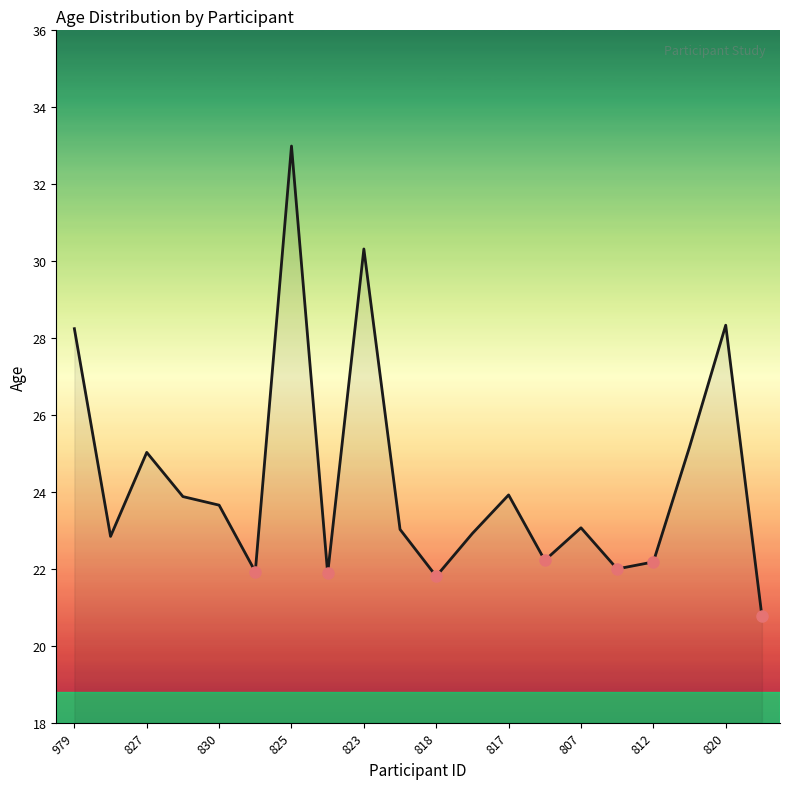

What is the difference between the maximum and minimum values?

12.2